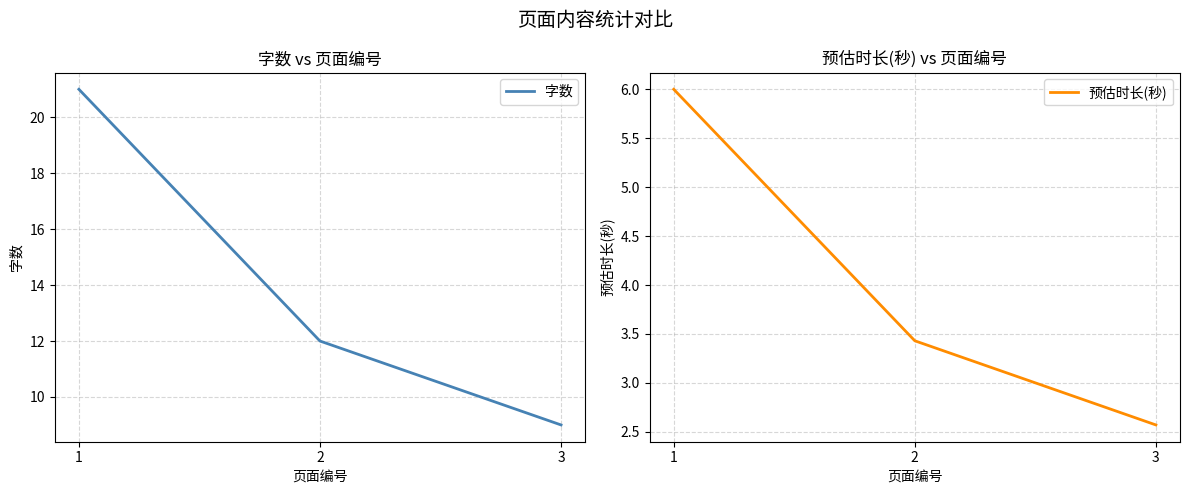

Does the chart have visible grid lines?

Yes